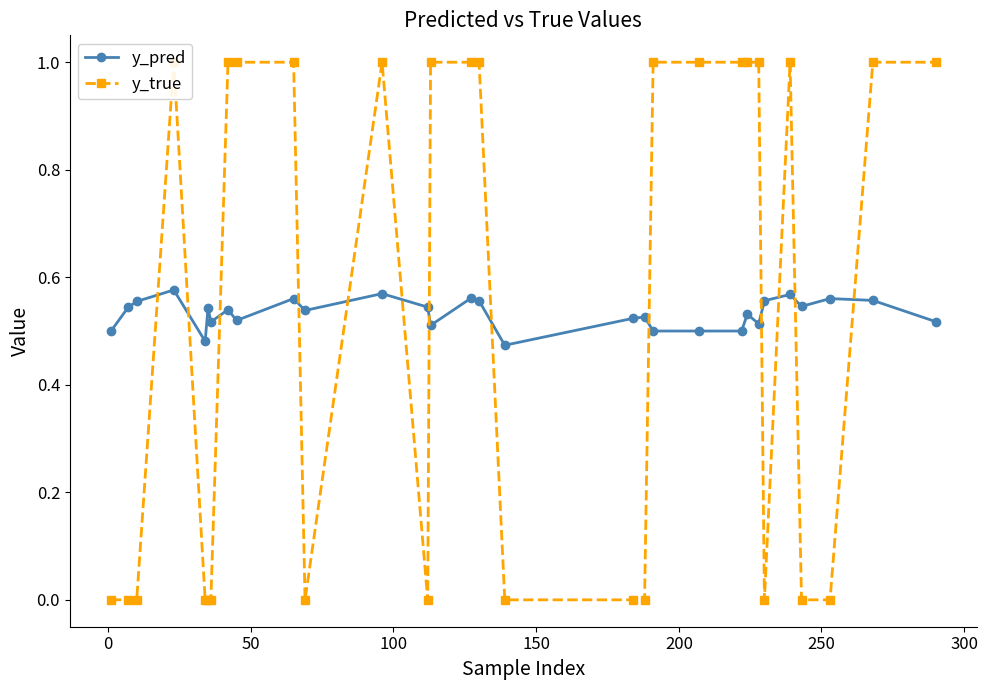

Count the number of data series in this chart.

2